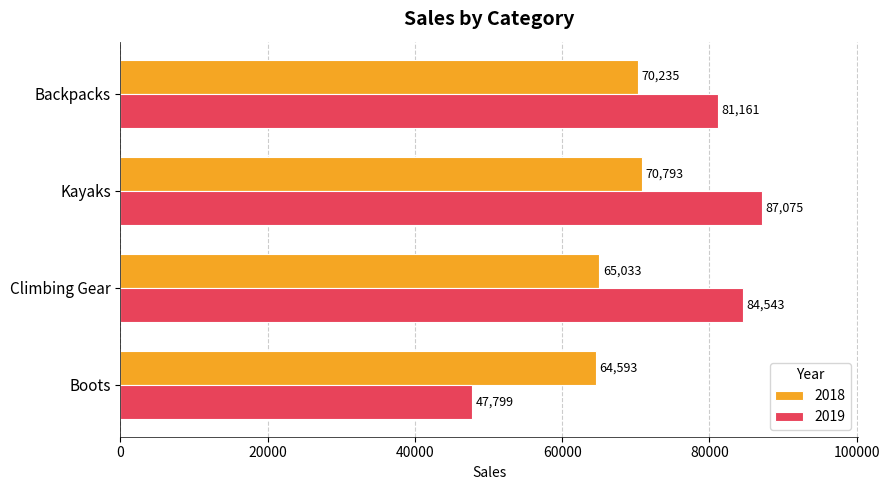

List the series in order of their overall mean, highest first.

2019, 2018